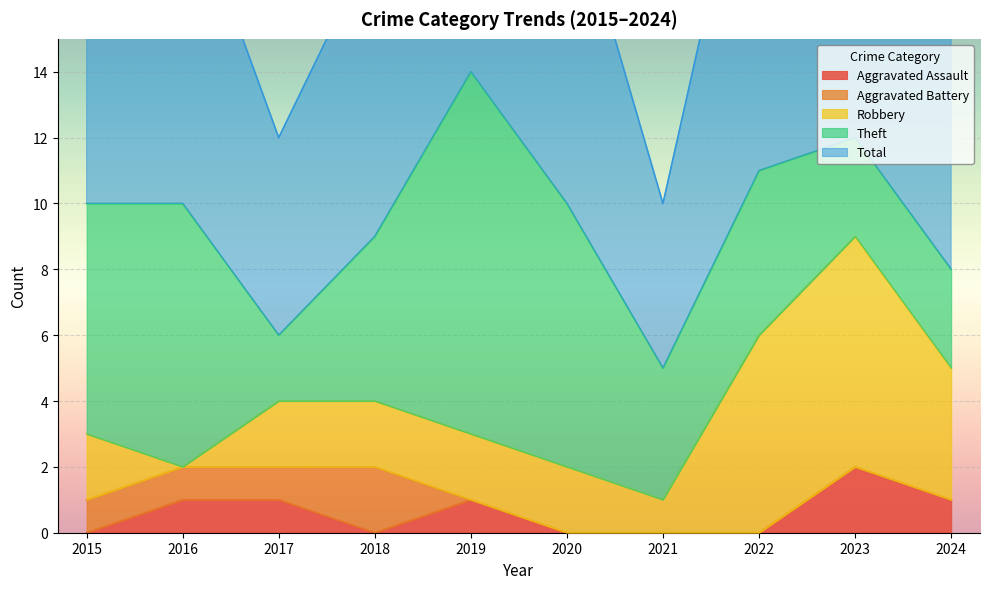

Reading left to right, list all the values displayed in this chart.

Aggravated Assault: 0	1	1	0	1	0	0	0	2	1
Aggravated Battery: 1	1	1	2	0	0	0	0	0	0
Robbery: 2	0	2	2	2	2	1	6	7	4
Theft: 7	8	2	5	11	8	4	5	3	3
Total: 10	10	6	9	14	10	5	12	12	8